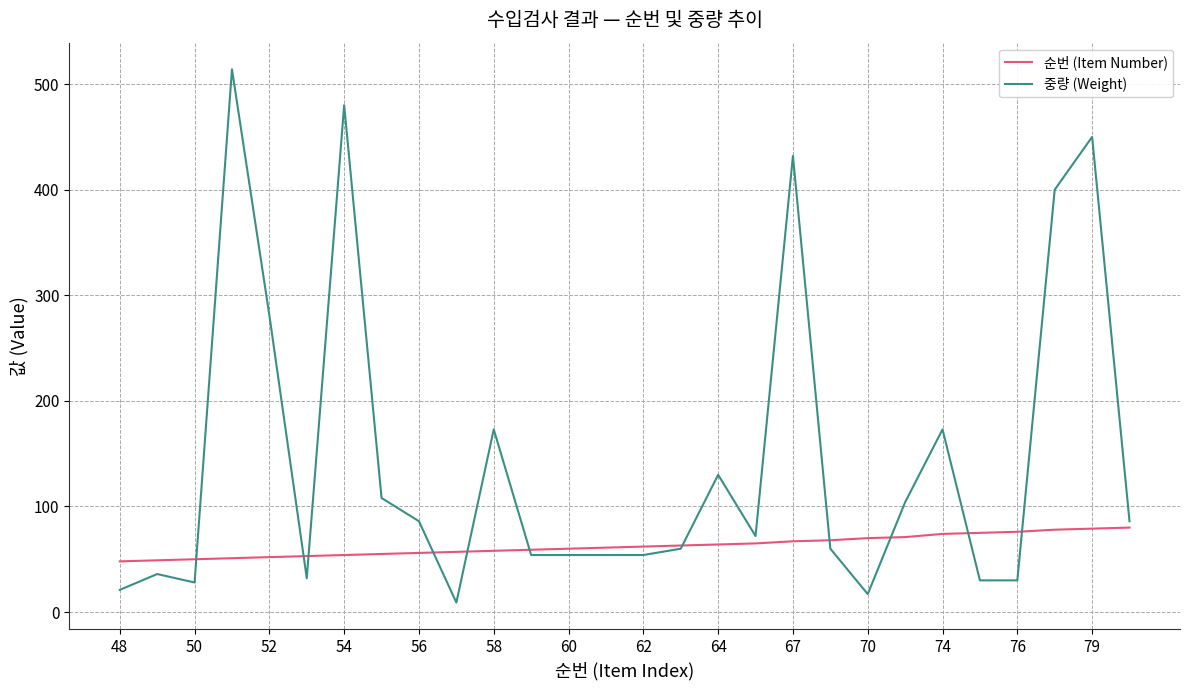

What is the greatest value displayed?

514